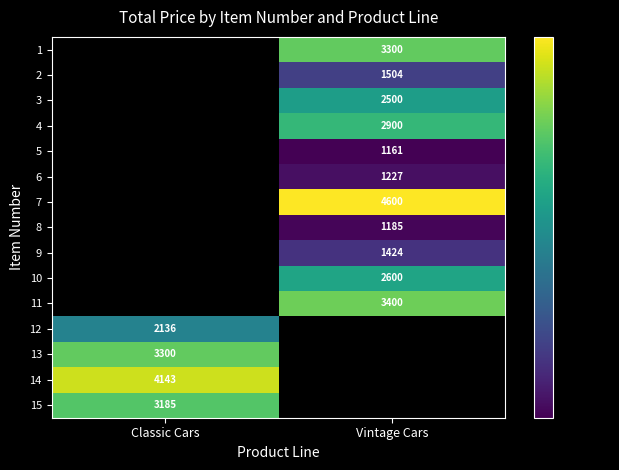

The value of 3 at Vintage Cars is 1104.1. True or false?

False